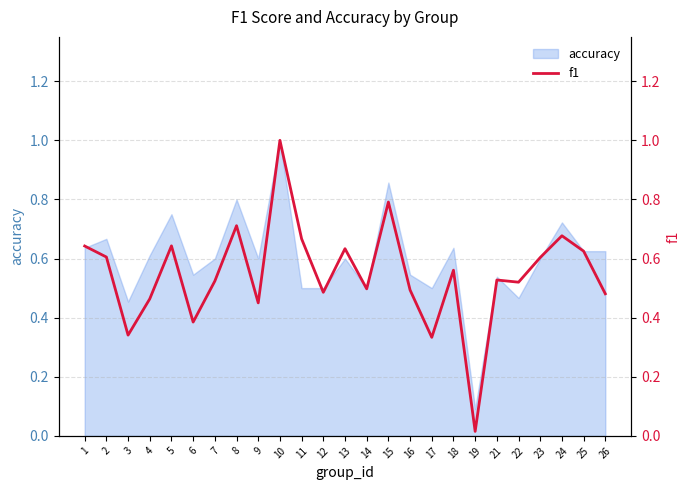

Which label corresponds to the largest value in the chart?

10